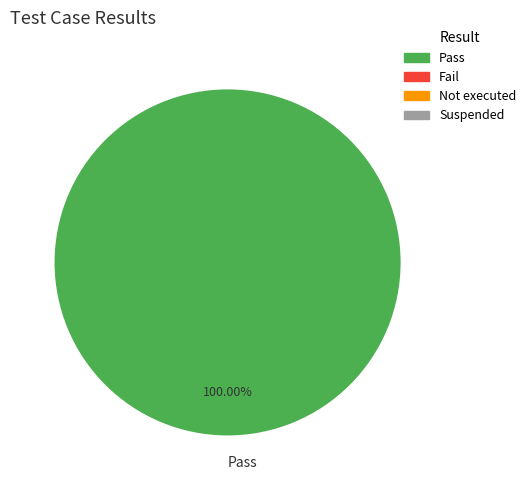

Is Pass the majority of the pie?

Yes